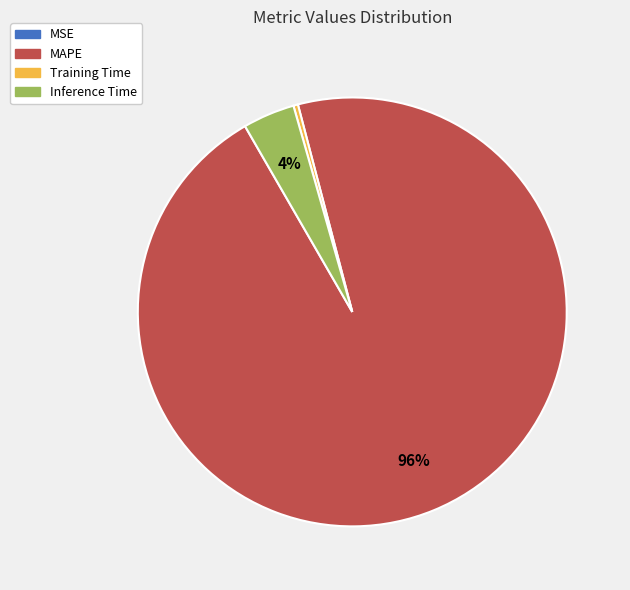

To the nearest percent, what portion does MAPE represent?

96%